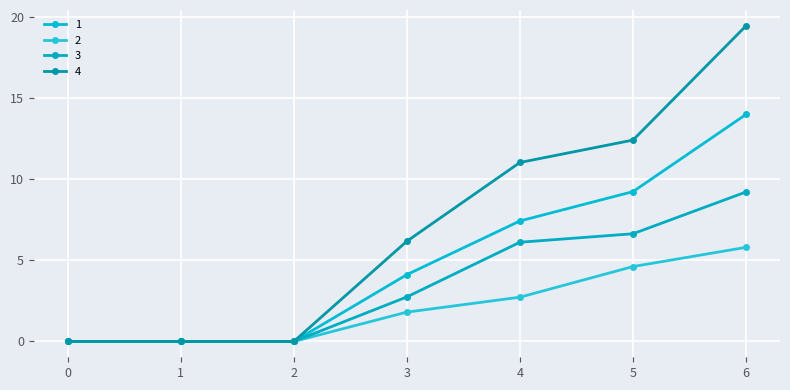

What is the sum of the 3 values at 4 and 0?

6.1